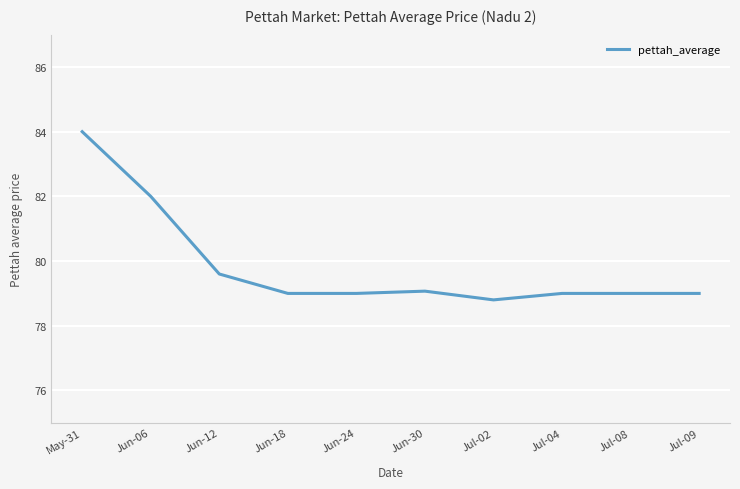

Reading left to right, what are all the values shown in this chart?

84.0	82.0	79.6	79.0	79.0	79.1	78.8	79.0	79.0	79.0